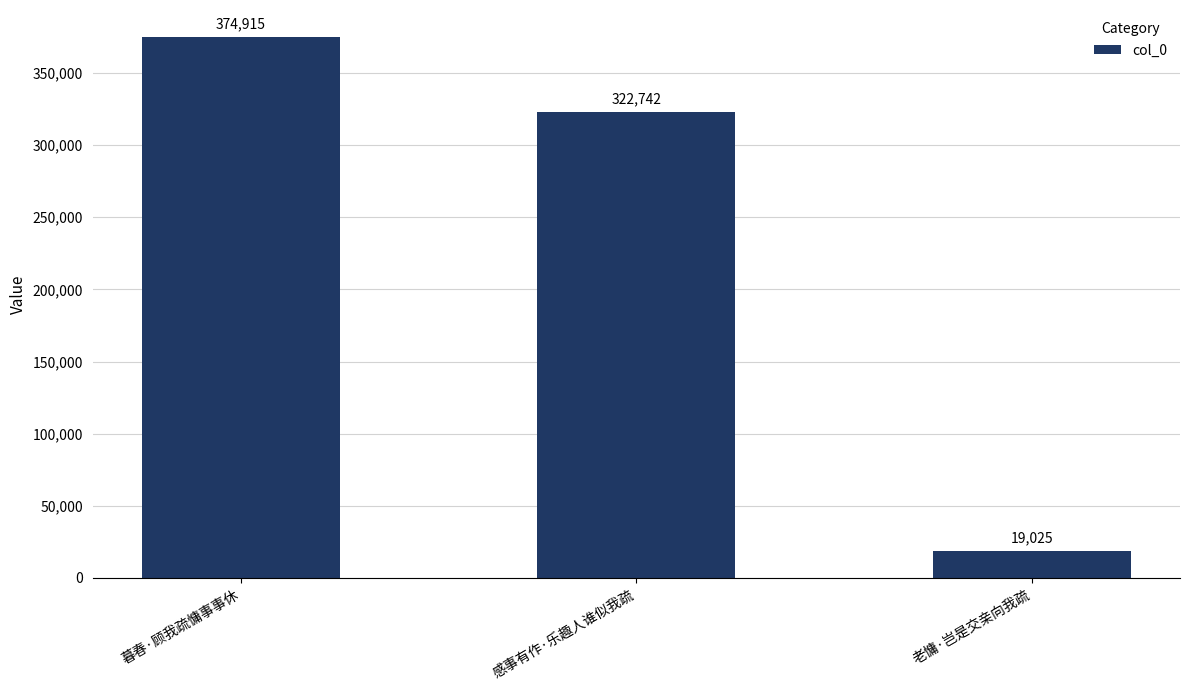

The chart shows a value of 19025 at 老慵·岂是交亲向我疏. True or false?

True